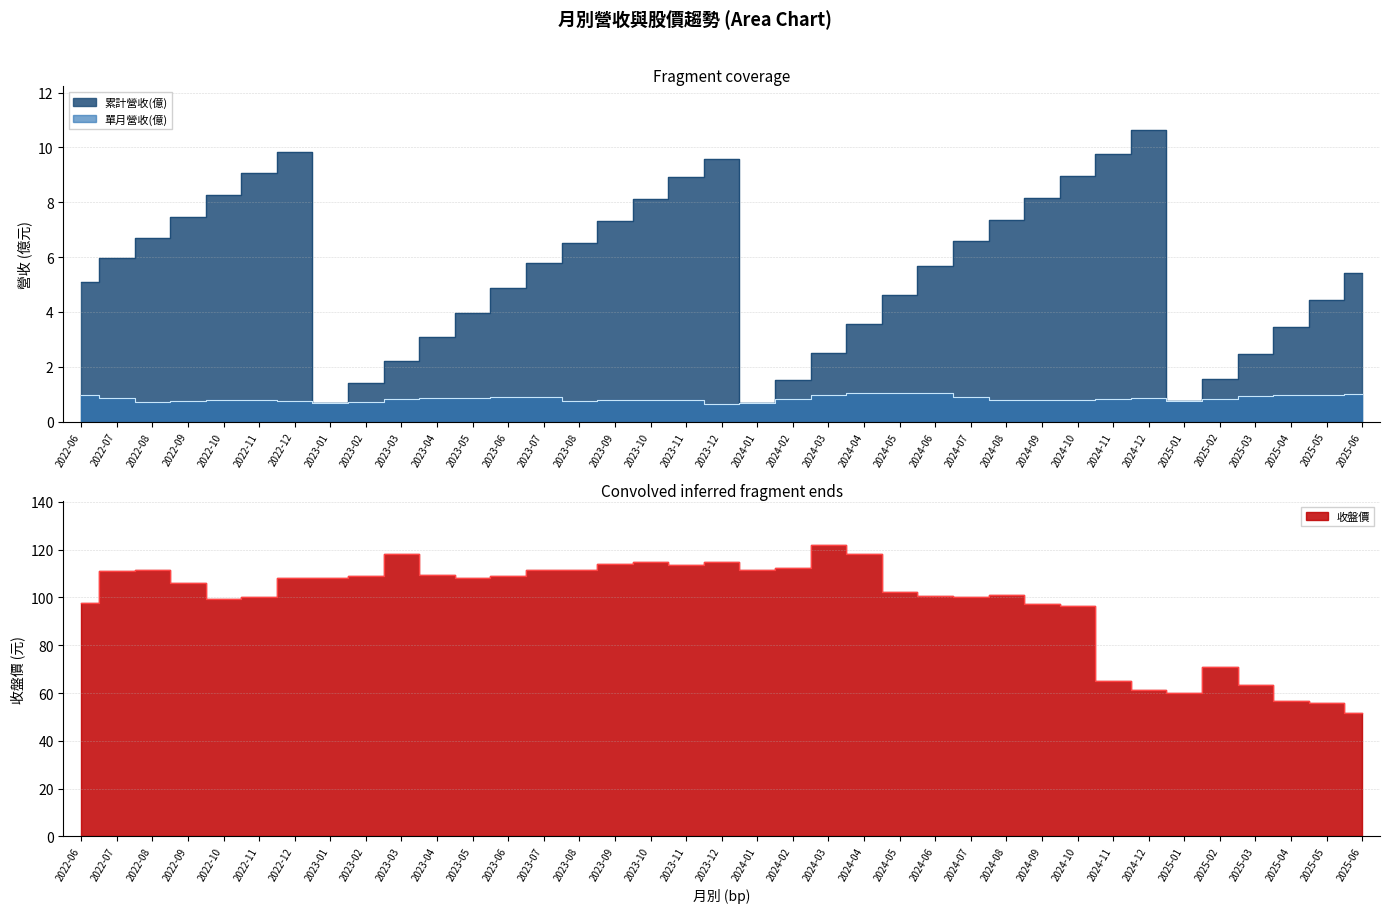

How many interior local peaks does the 收盤價 series have?

7